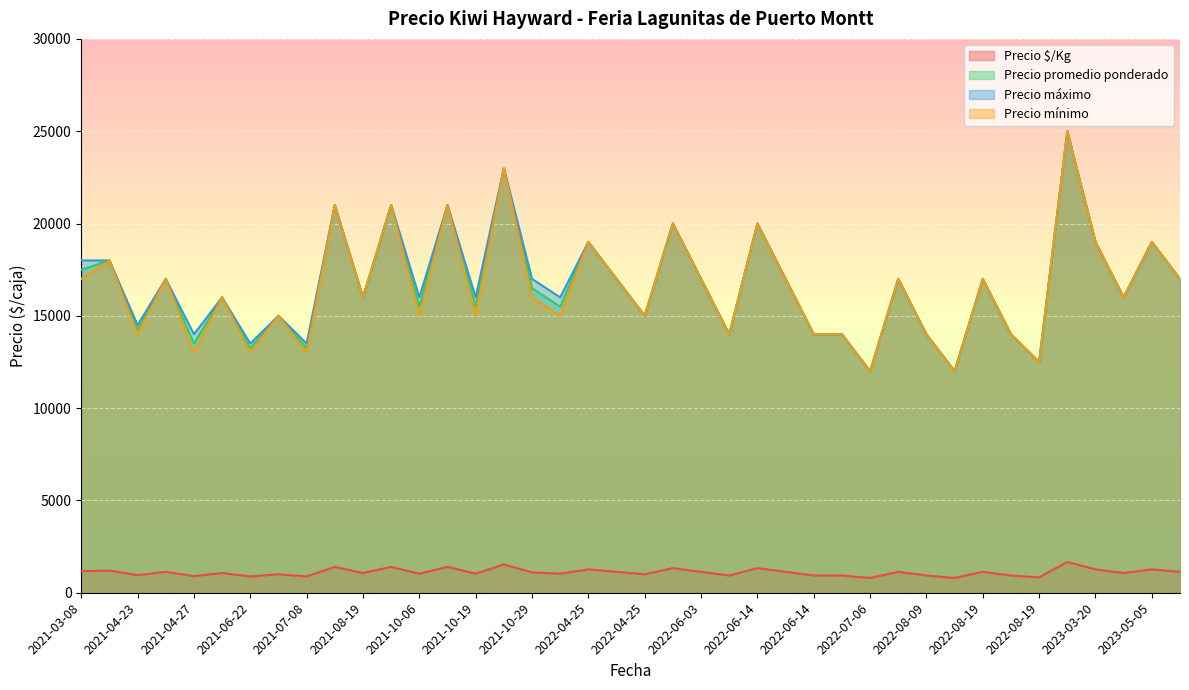

What is the average value of the Precio máximo series?

16700